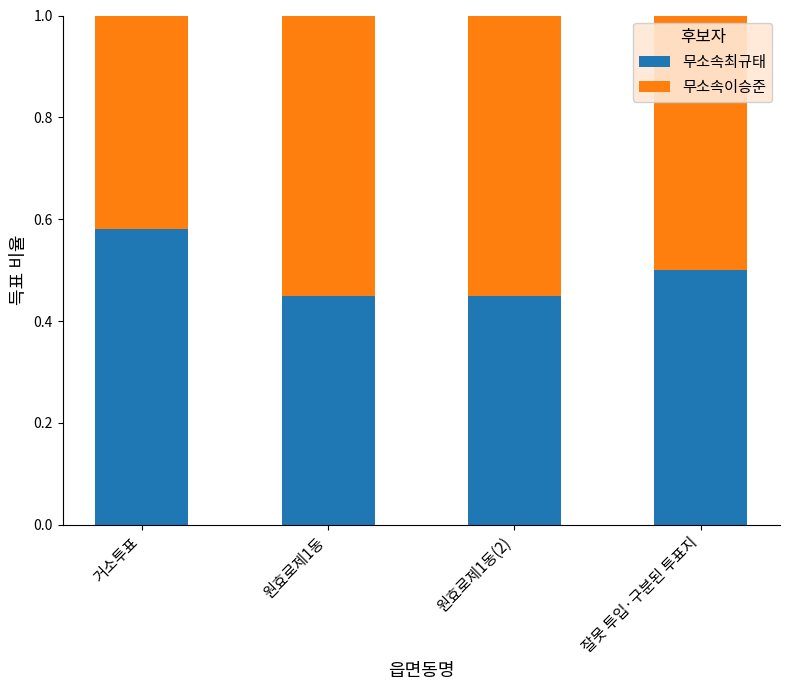

How many distinct data groups are displayed?

2